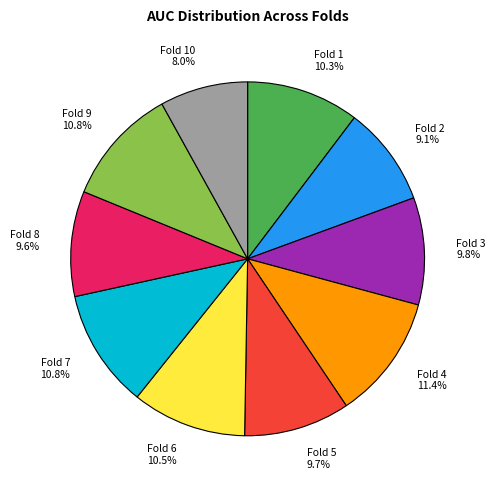

How many slices are in this pie chart?

10